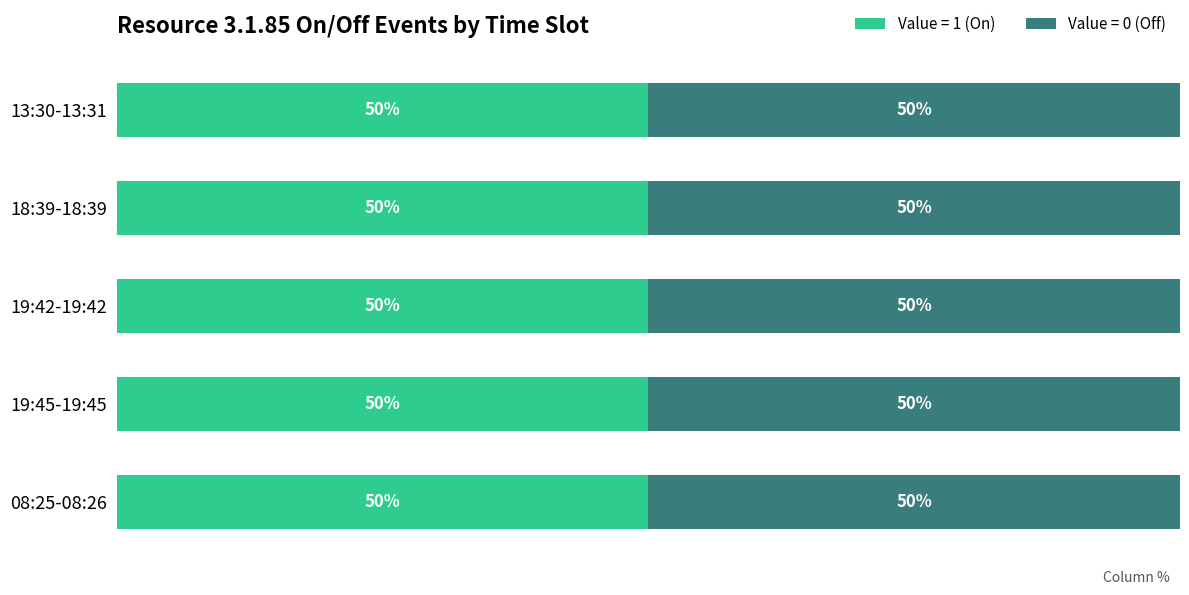

What are all the series names shown in the legend?

Value = 1 (On), Value = 0 (Off)